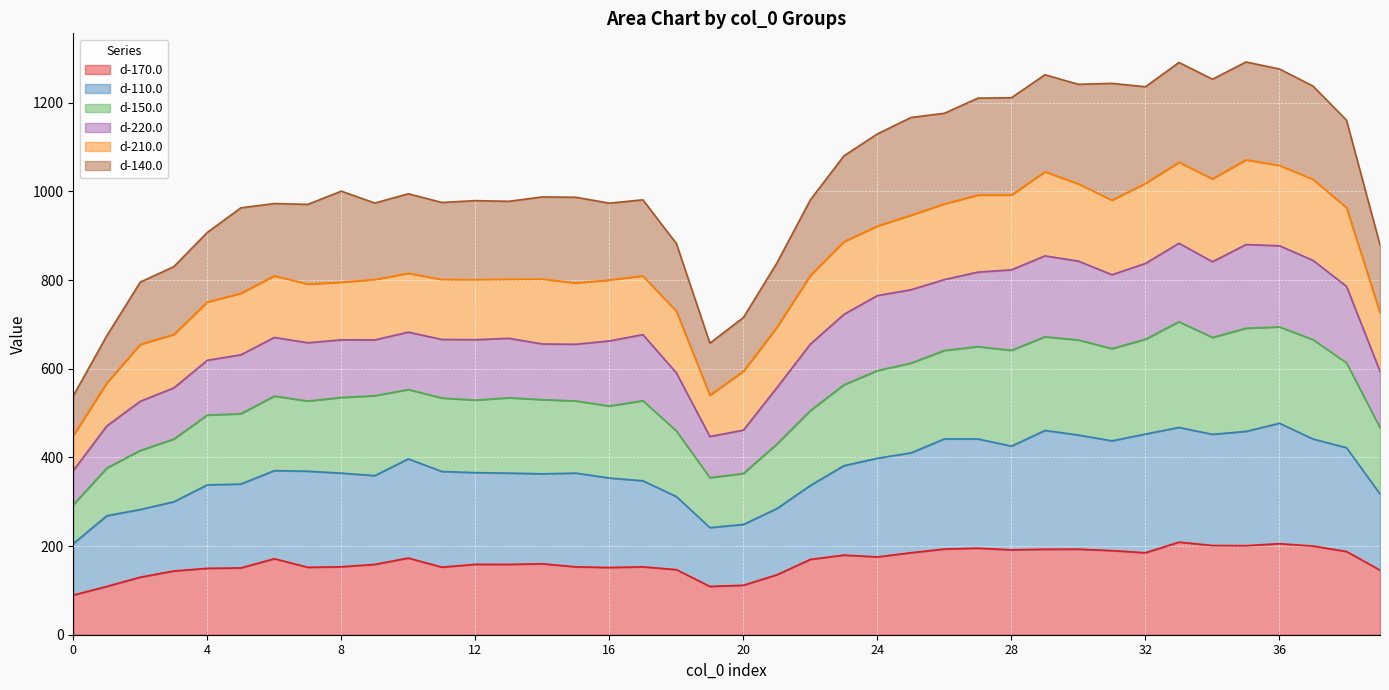

What are all the series names shown in the legend?

d-170.0, d-110.0, d-150.0, d-220.0, d-210.0, d-140.0